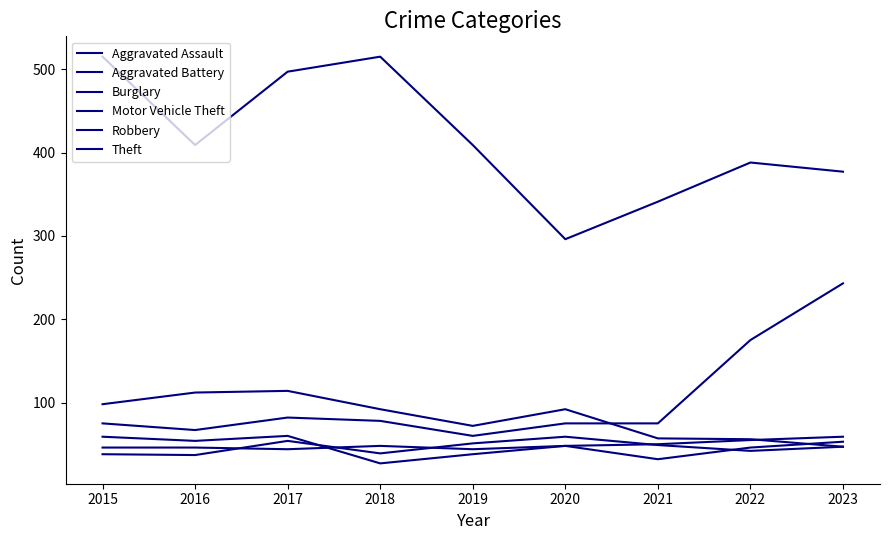

Does the chart have visible grid lines?

No